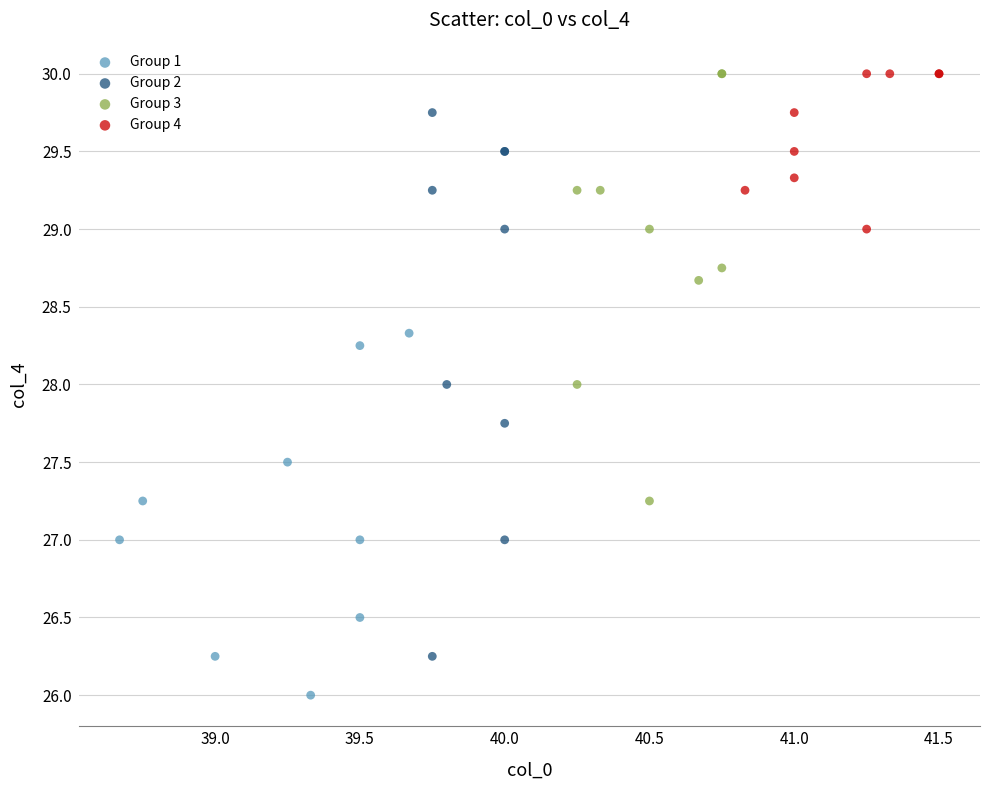

Which series has the widest spread of Y values?

Group 2